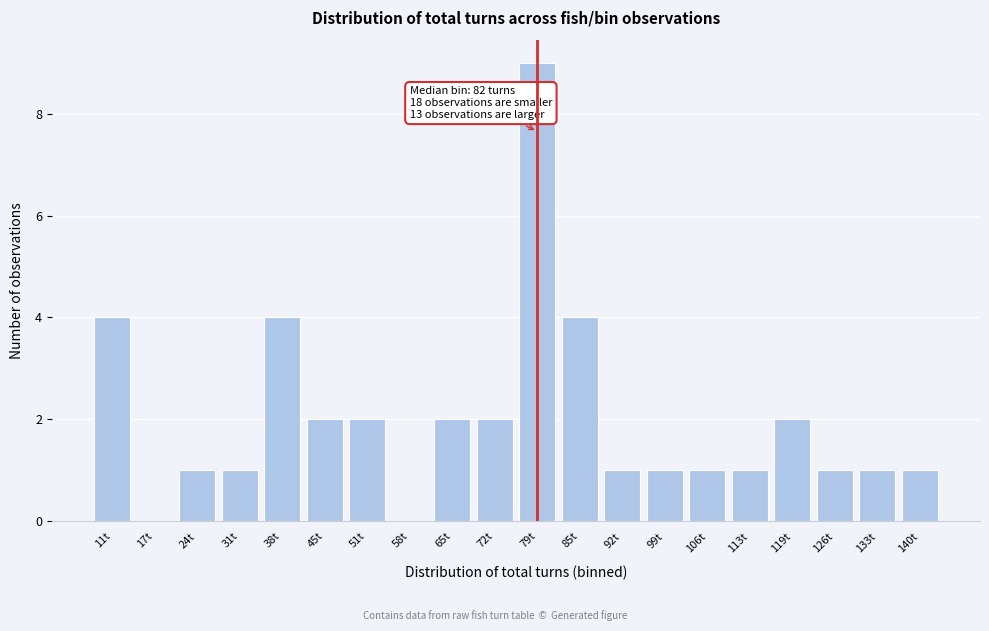

Reading left to right, list all the values displayed in this chart.

11t=4	17t=0	24t=1	31t=1	38t=4	45t=2	51t=2	58t=0	65t=2	72t=2	79t=9	85t=4	92t=1	99t=1	106t=1	113t=1	119t=2	126t=1	133t=1	140t=1